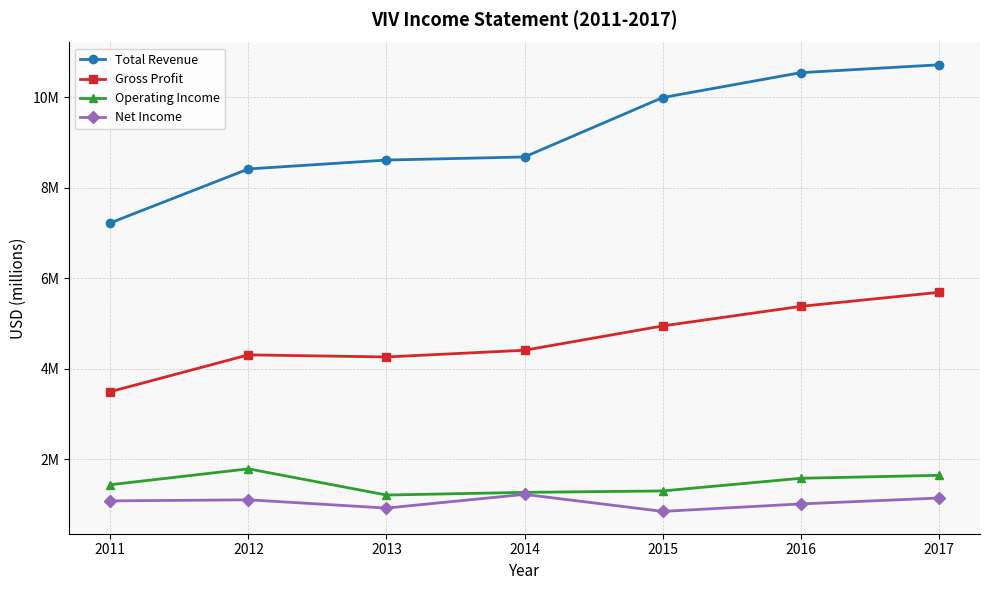

What is the sum of the Gross Profit values at 2015 and 2011?

8.4